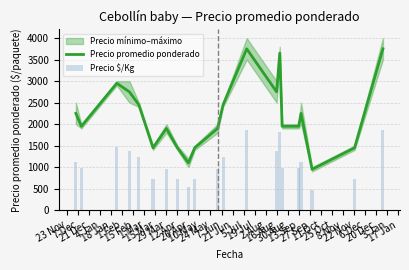

Does the chart contain any negative values?

No